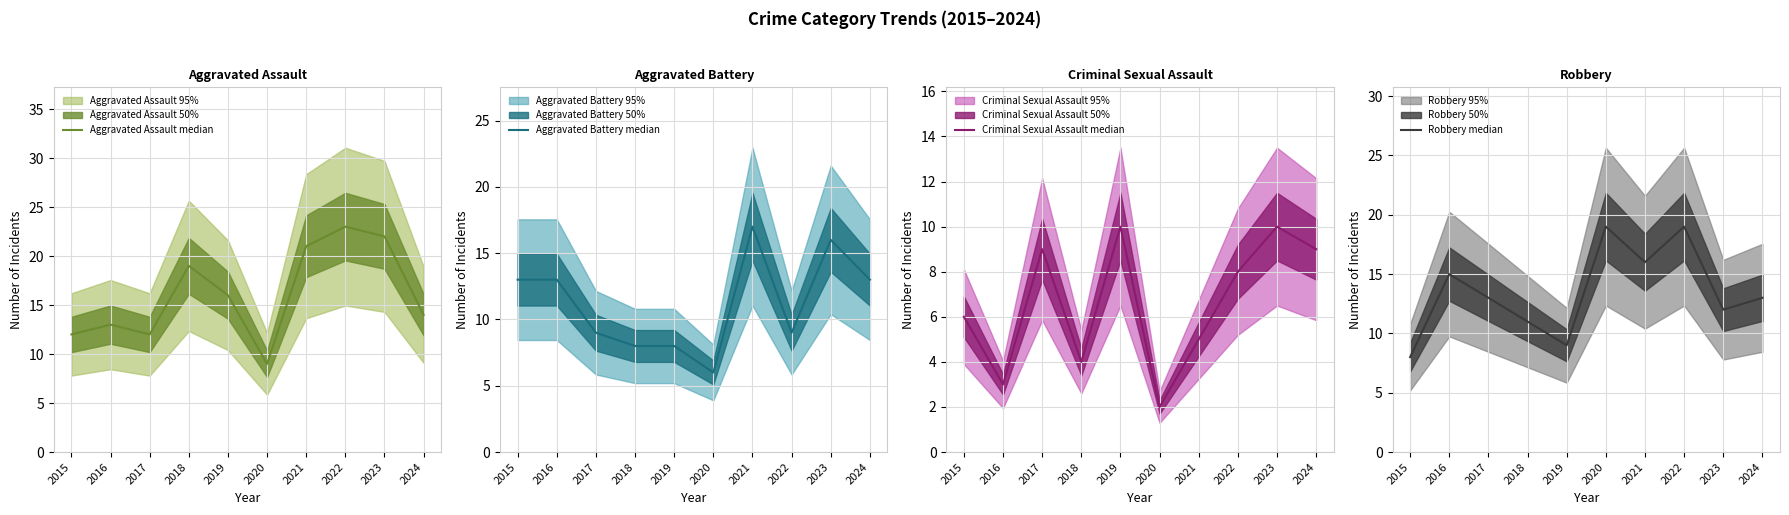

At which label does Criminal Sexual Assault median reach its peak?

2019